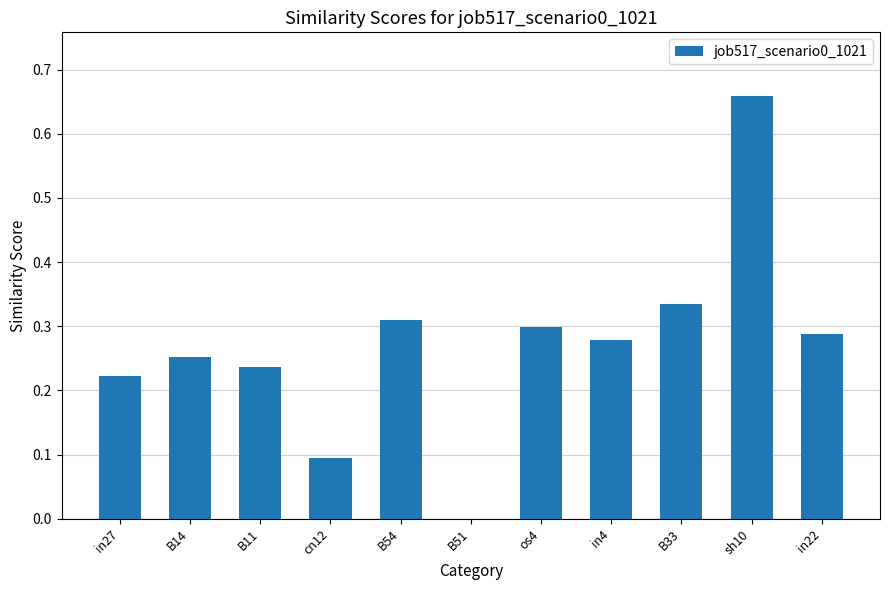

Which has a higher value, sh10 or B11?

sh10